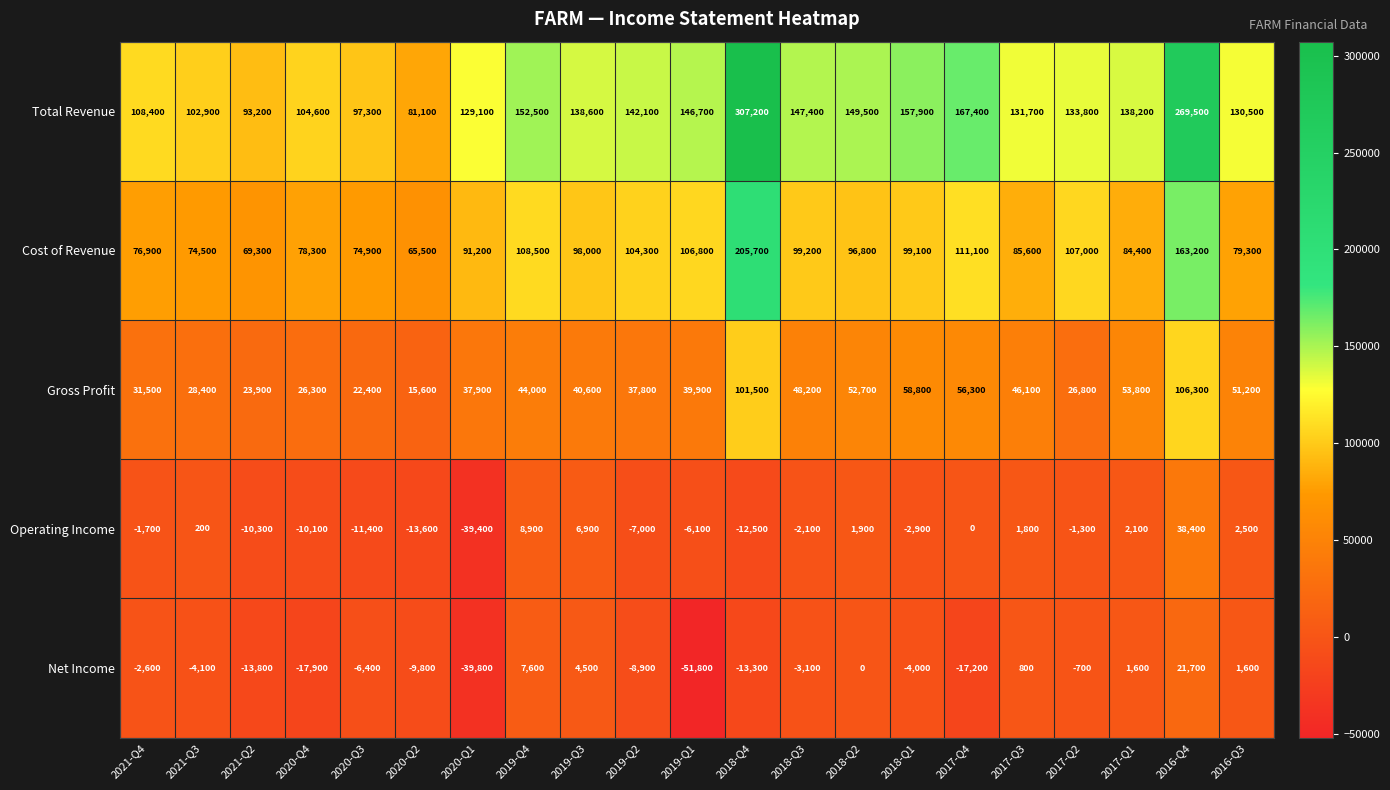

What is the difference between the highest and lowest values at 2020-Q2?

94700